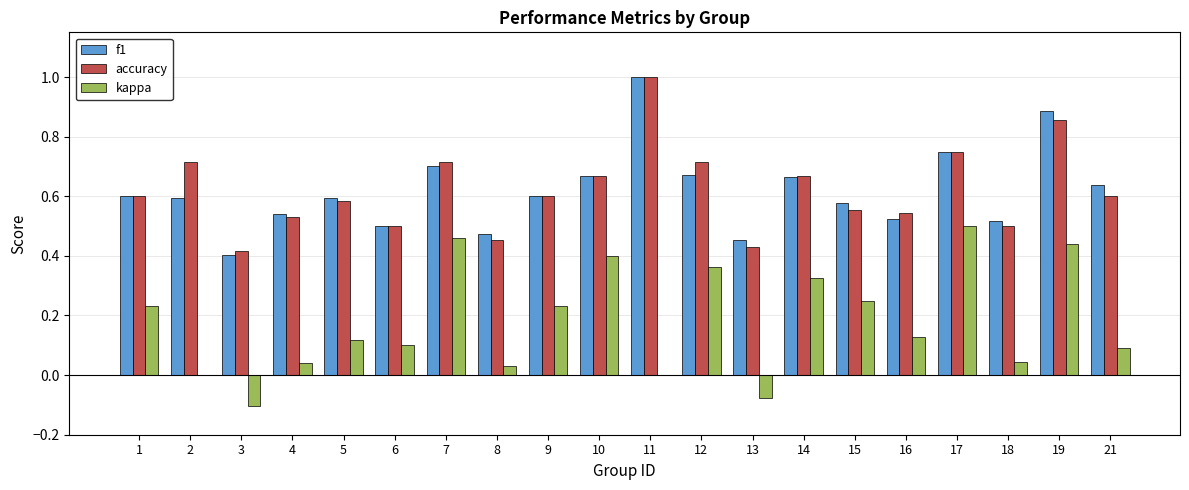

True or false: kappa has a value of 0.1 at 5.

True